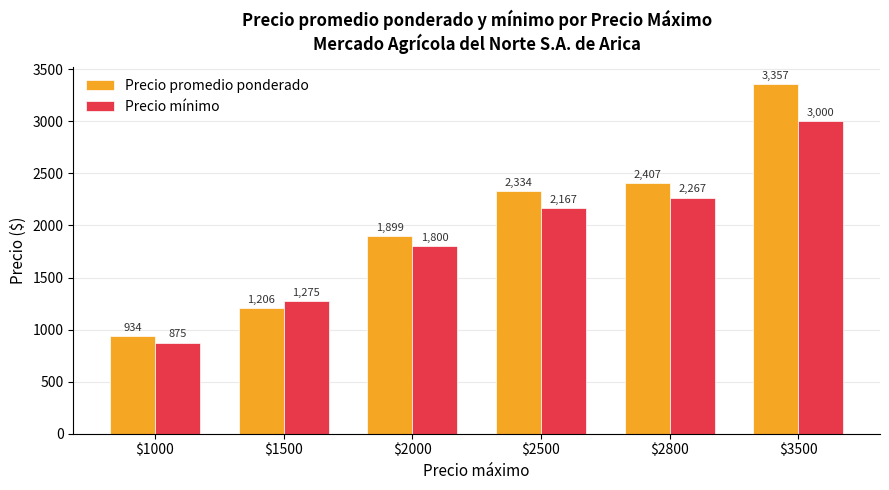

What is the value of the Precio promedio ponderado bar at the 6th from the left?

3357